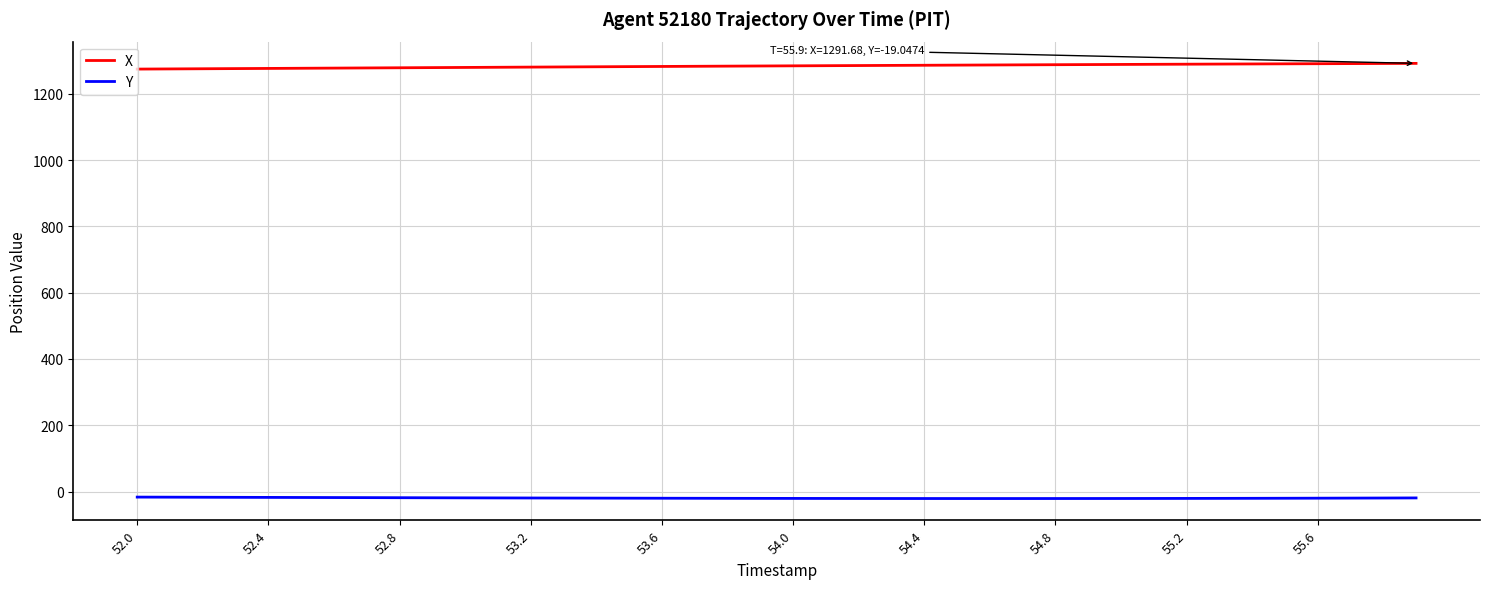

Does the chart have visible grid lines?

Yes